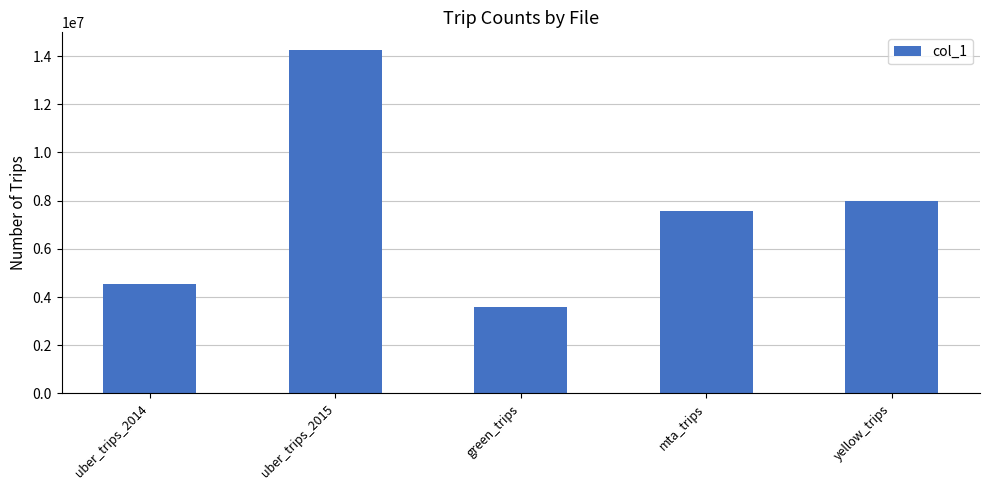

Approximately how many times larger is the value at green_trips compared to mta_trips?

0.5